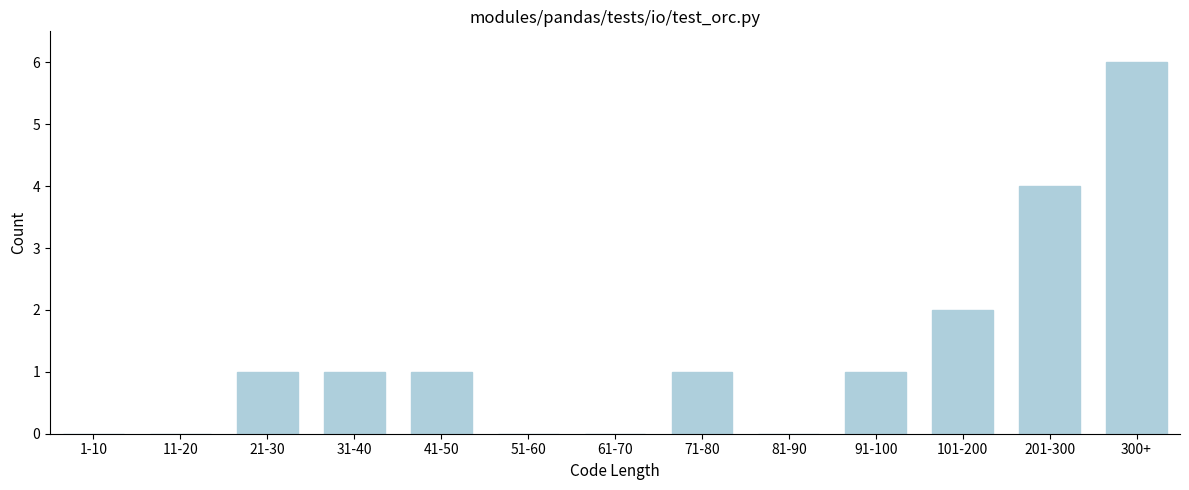

Reading left to right, transcribe all the data shown in this chart.

1-10=0	11-20=0	21-30=1	31-40=1	41-50=1	51-60=0	61-70=0	71-80=1	81-90=0	91-100=1	101-200=2	201-300=4	300+=6